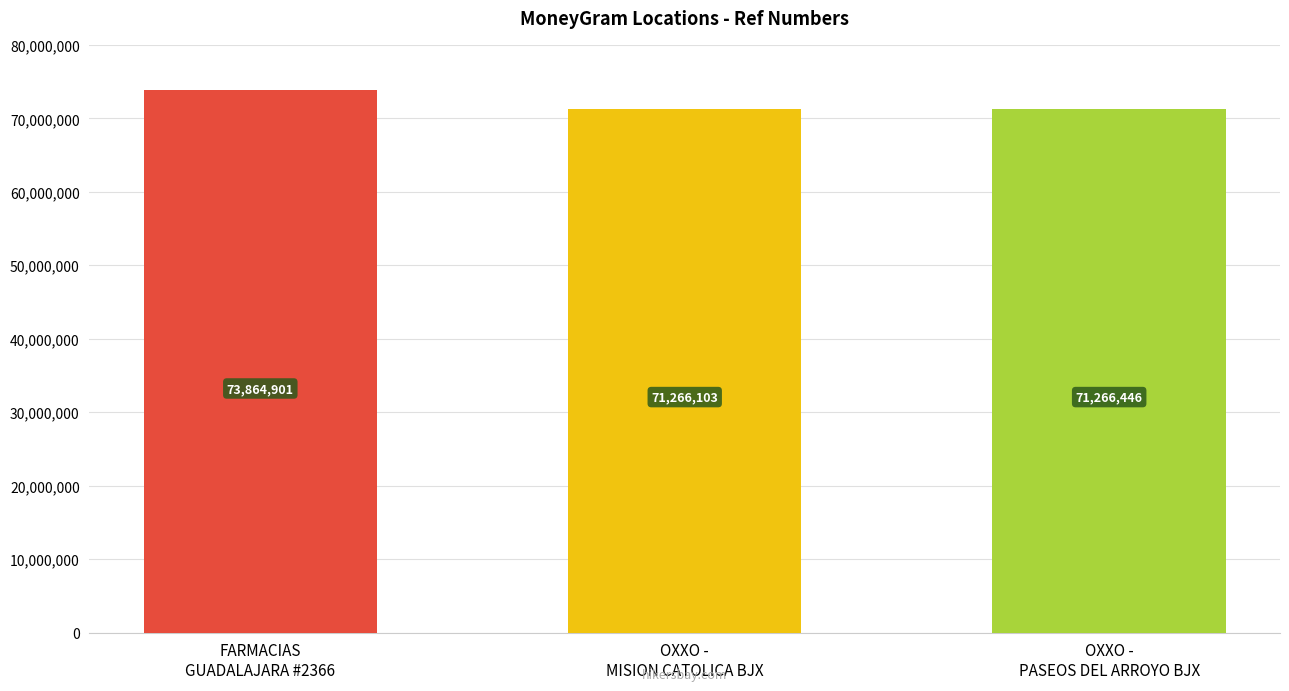

What position from the left is OXXO -
MISION CATOLICA BJX?

2